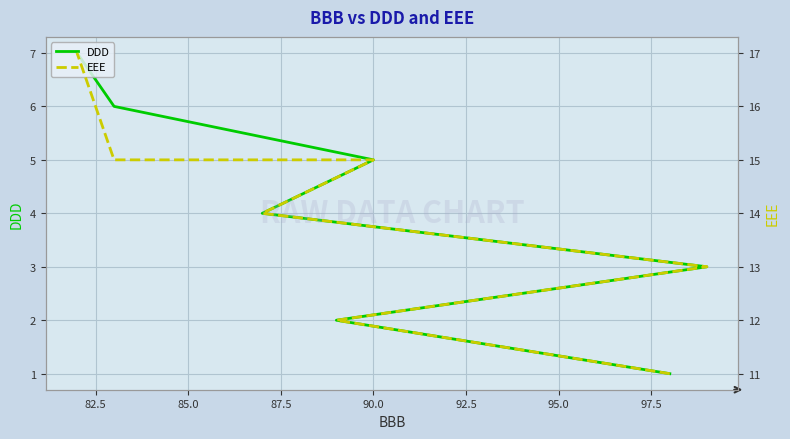

At how many categories does at least one series exceed 10?

7